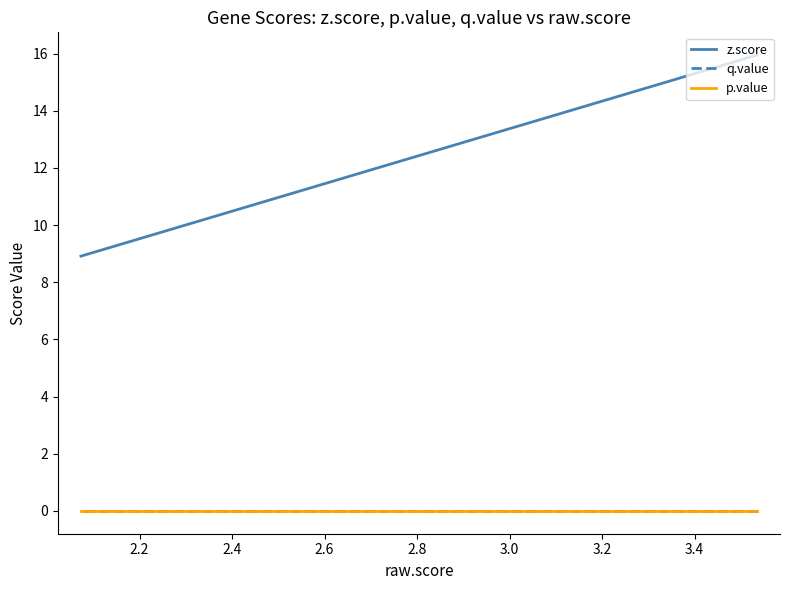

What are all the series names shown in the legend?

z.score, q.value, p.value